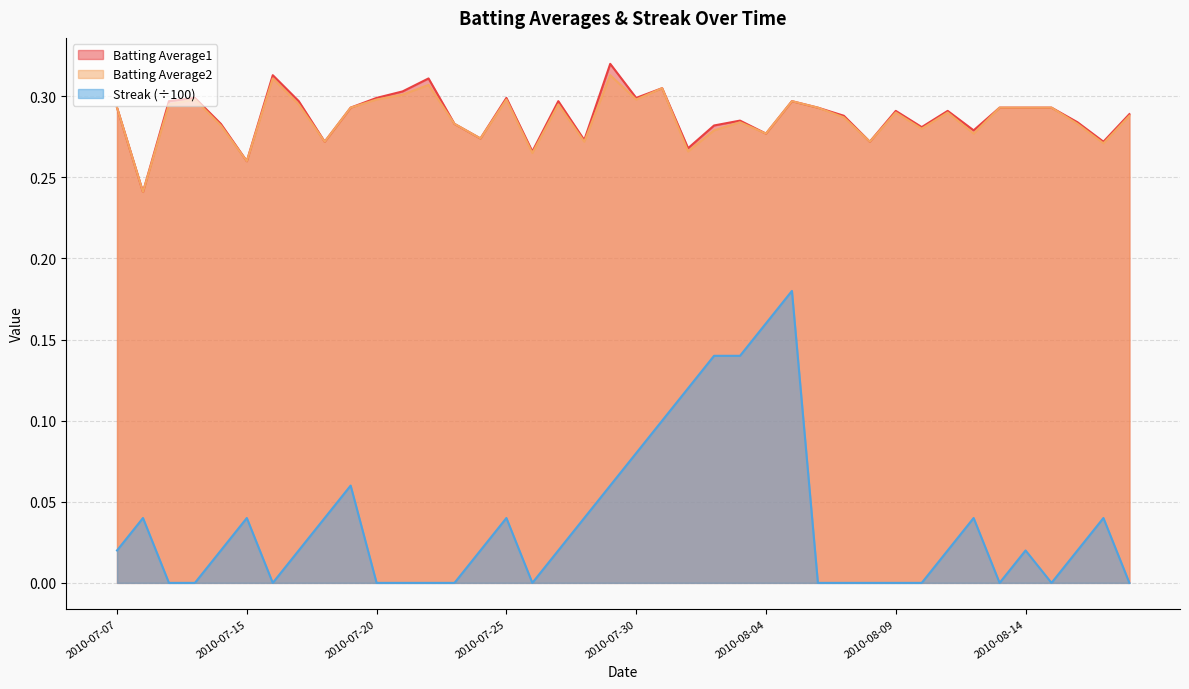

Between 2010-07-17 and 2010-08-11, which series saw the biggest shift?

Batting Average1